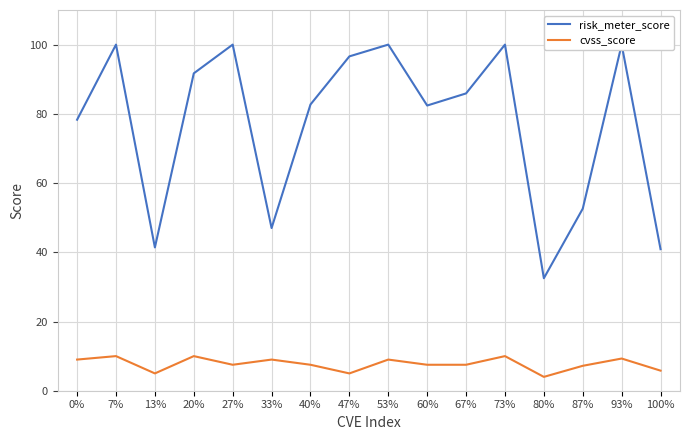

Which category has the highest value in the cvss_score series?

7%